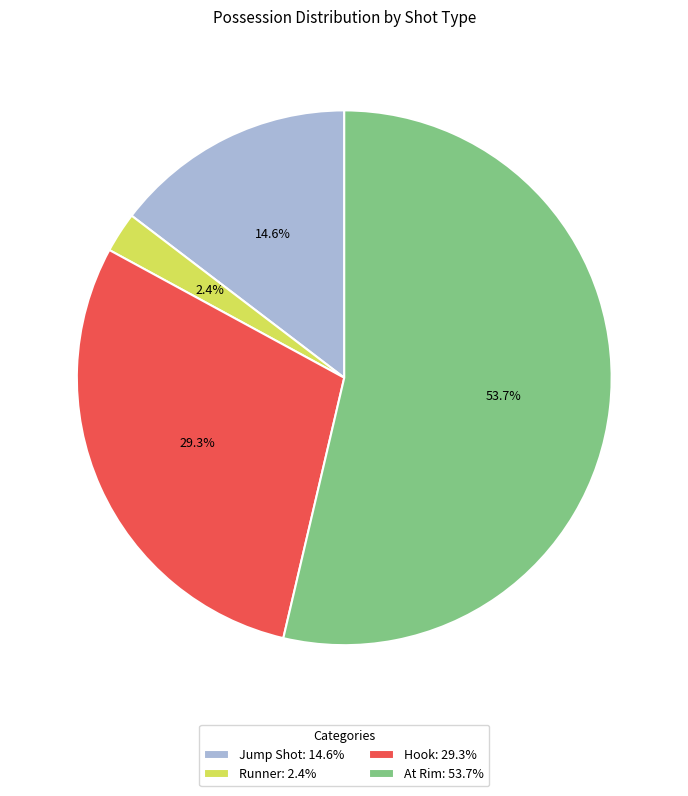

Rank the categories by value from highest to lowest.

At Rim, Hook, Jump Shot, Runner